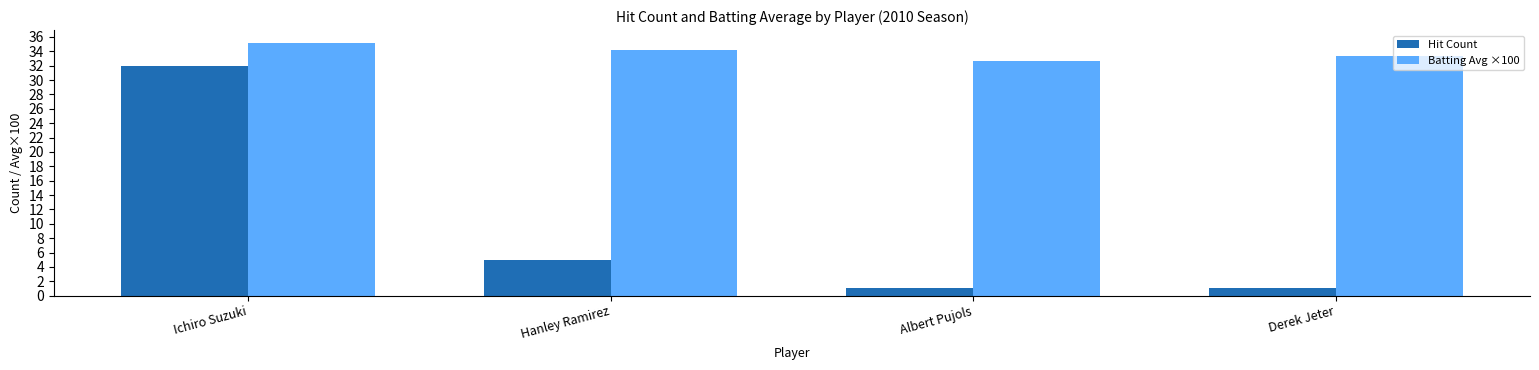

How many data points does each series have?

4